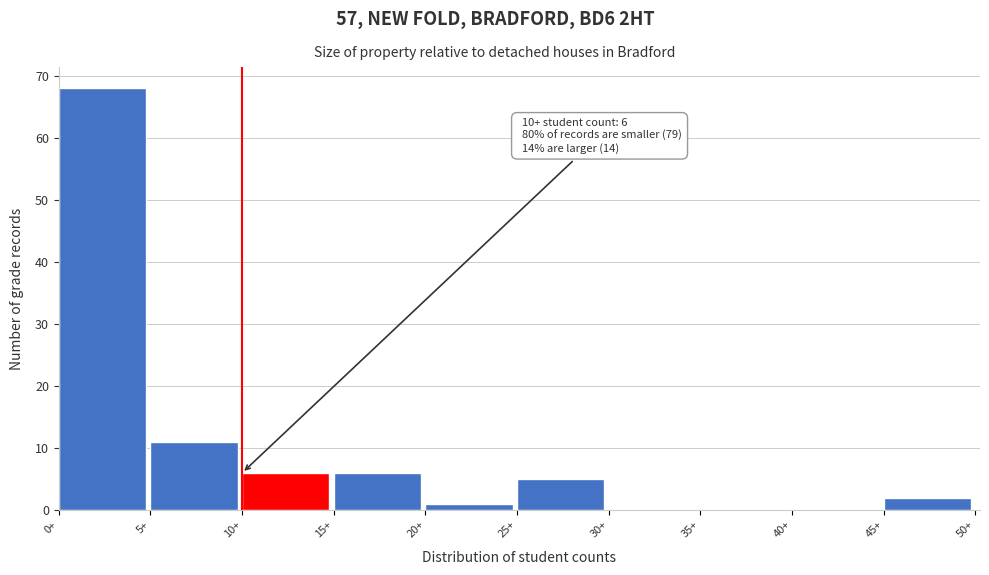

Over which range of the x-axis is the bar tallest?

0 to 5